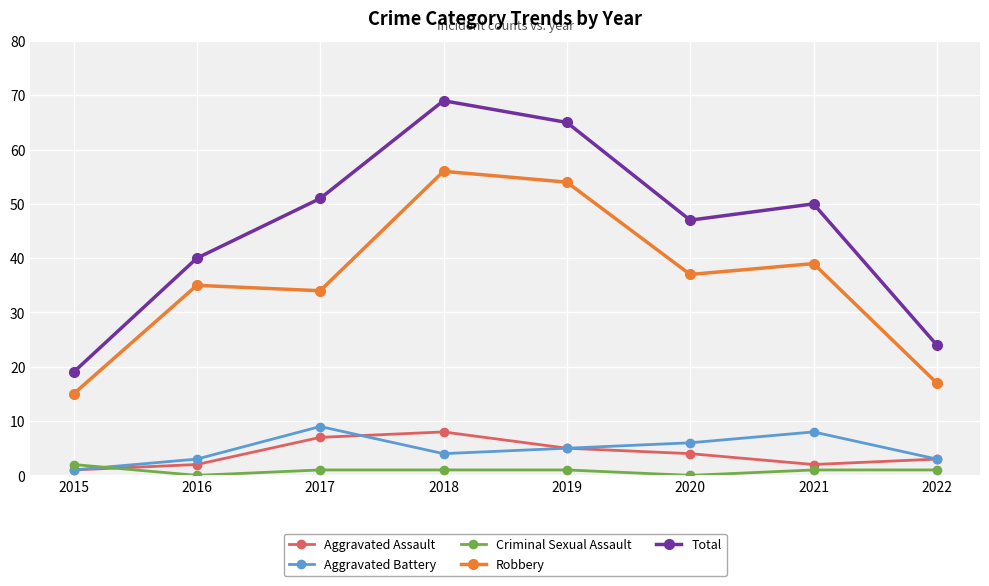

In Total, how many points are higher than both neighbors (excluding endpoints)?

2